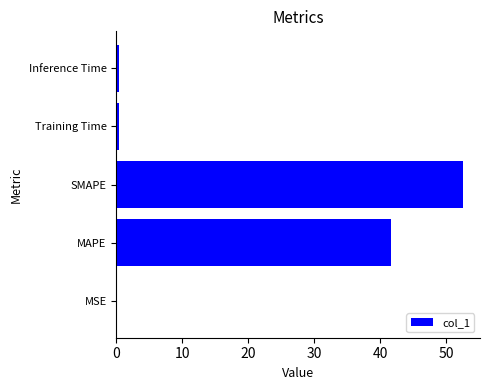

Which has a higher value, SMAPE or Training Time?

SMAPE